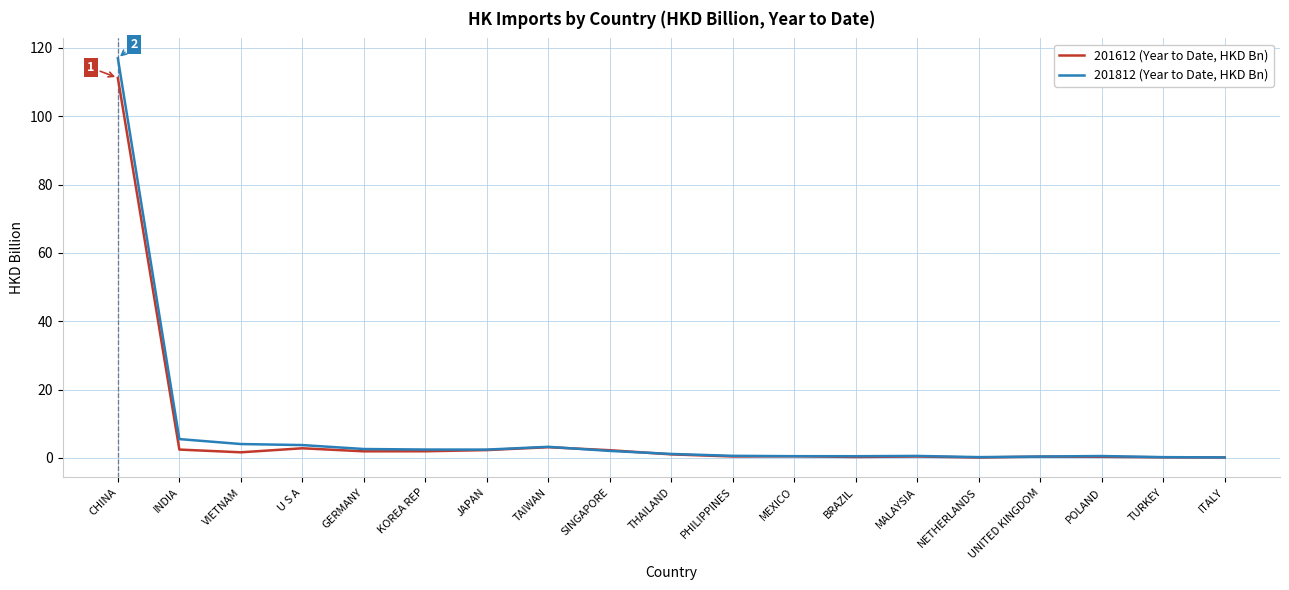

List the series in order of their overall mean, lowest first.

201612 (Year to Date, HKD Bn), 201812 (Year to Date, HKD Bn)